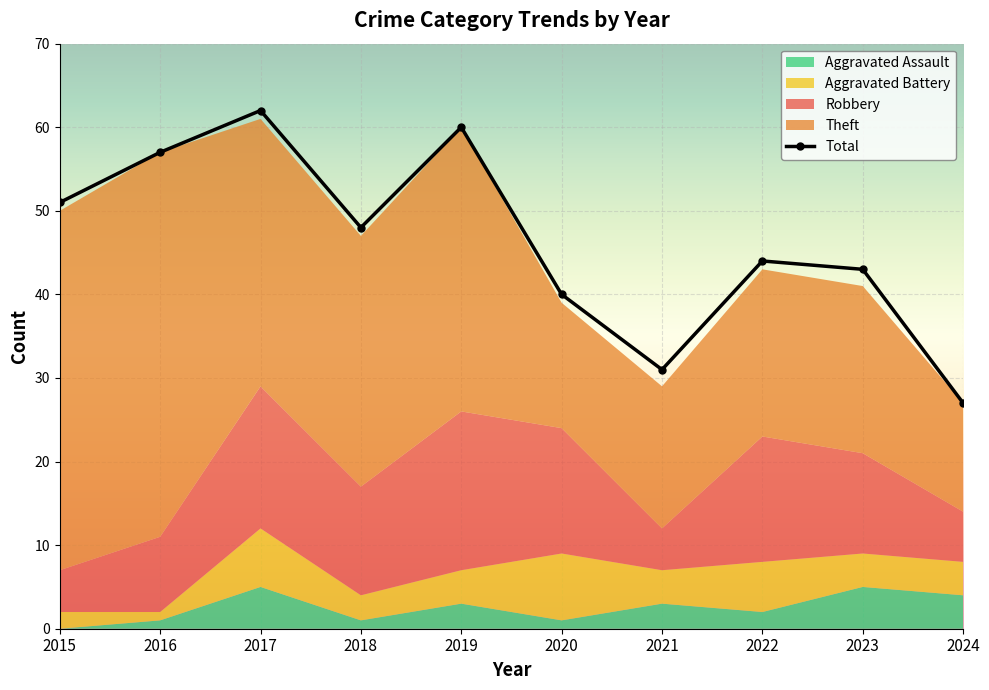

What is the greatest value displayed?

62